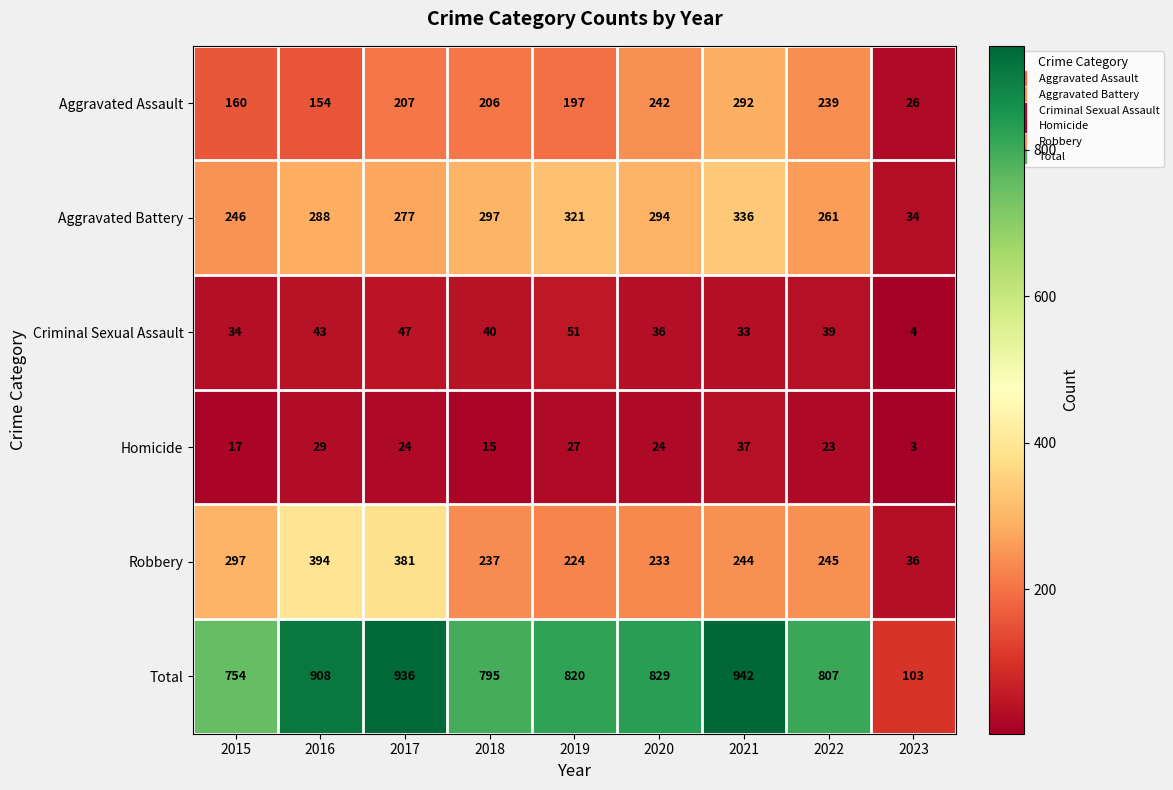

Where is Aggravated Battery nearest to the value 185?

2015